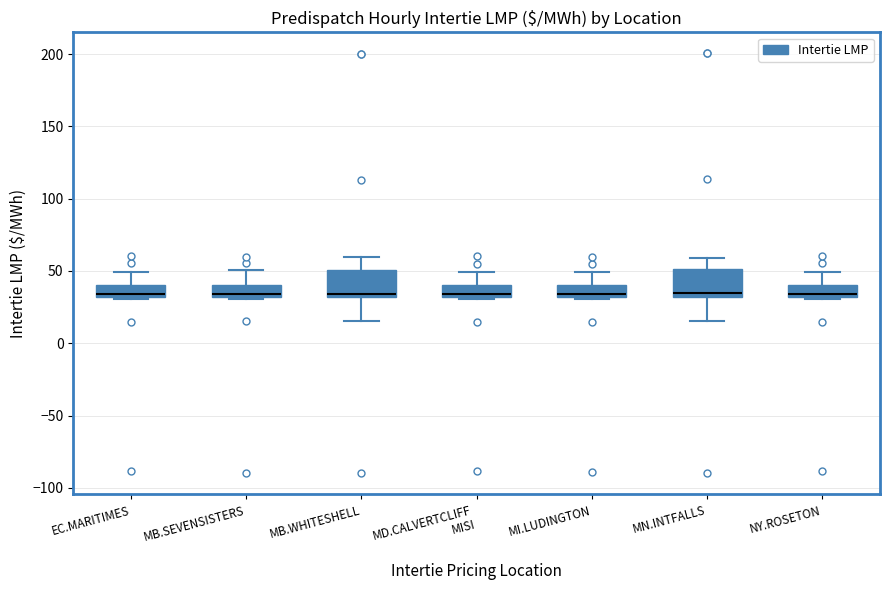

Where does the lower whisker of the box for MB.WHITESHELL end on the y-axis? The values are not printed on the chart, so give them approximately, as read against the axis.

15